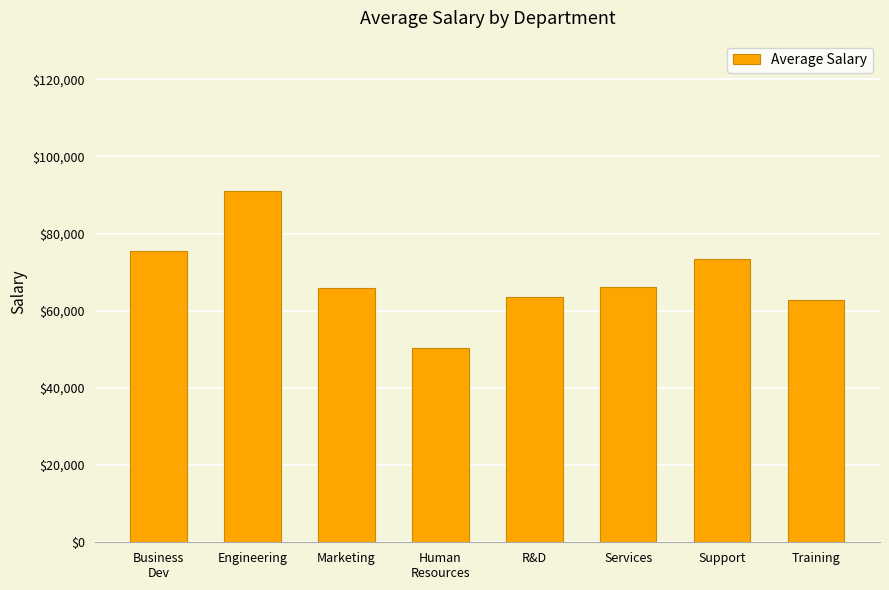

At which label is the value closest to 70716?

Support